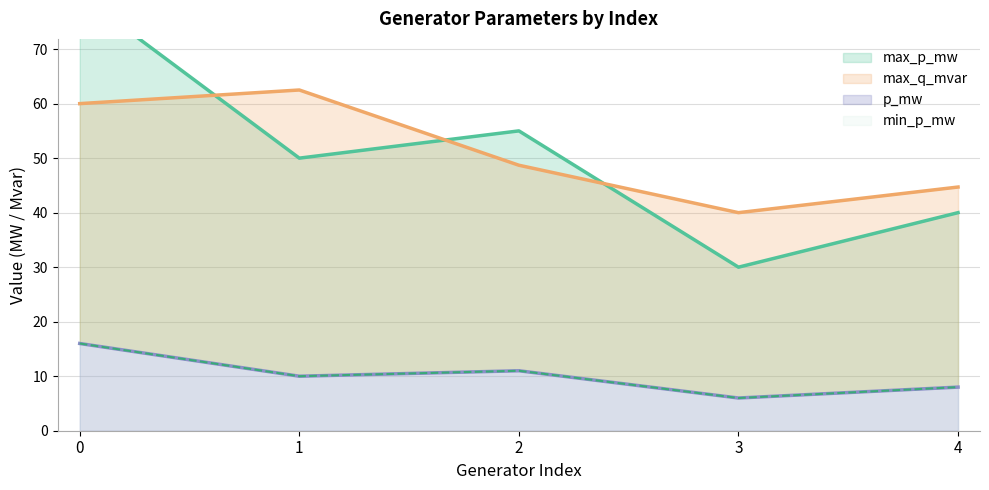

How many interior local valleys does the min_p_mw series have?

2